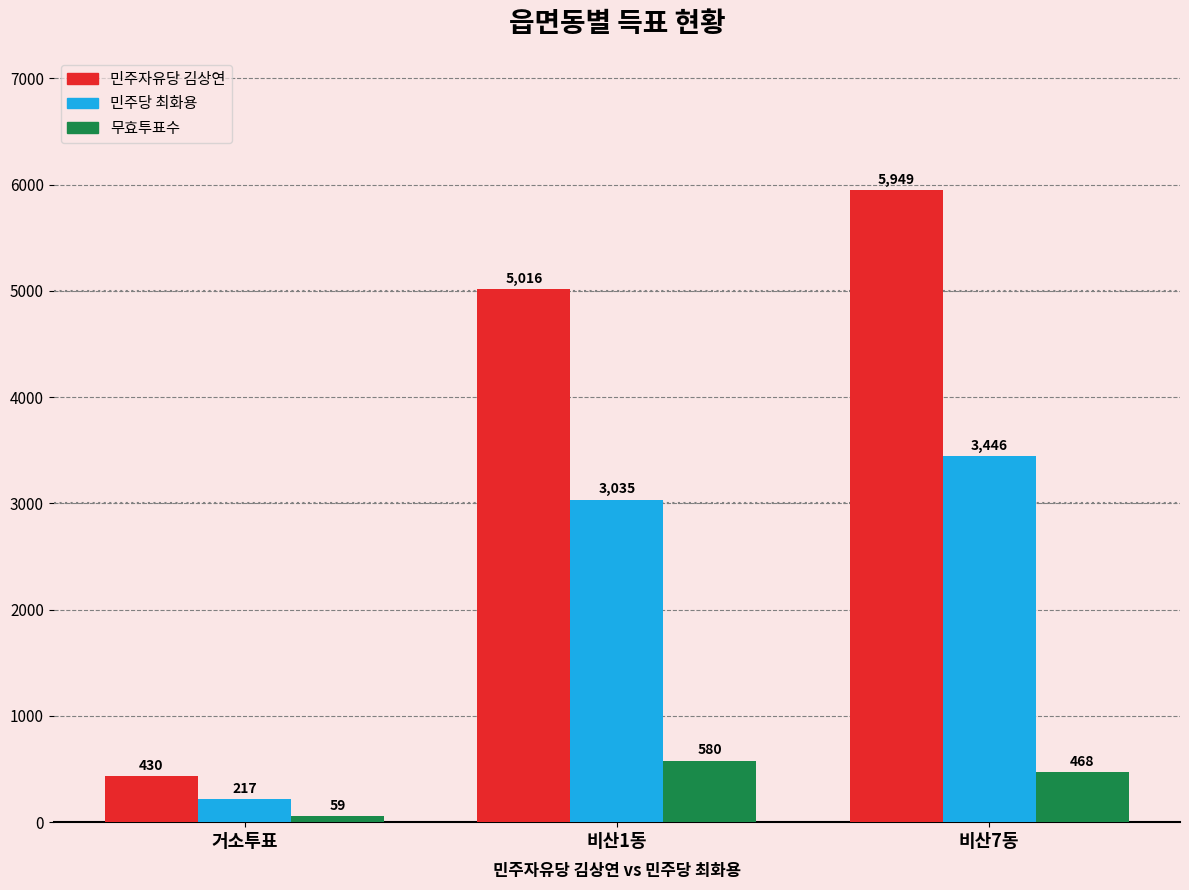

At which label does 무효투표수 reach its minimum?

거소투표